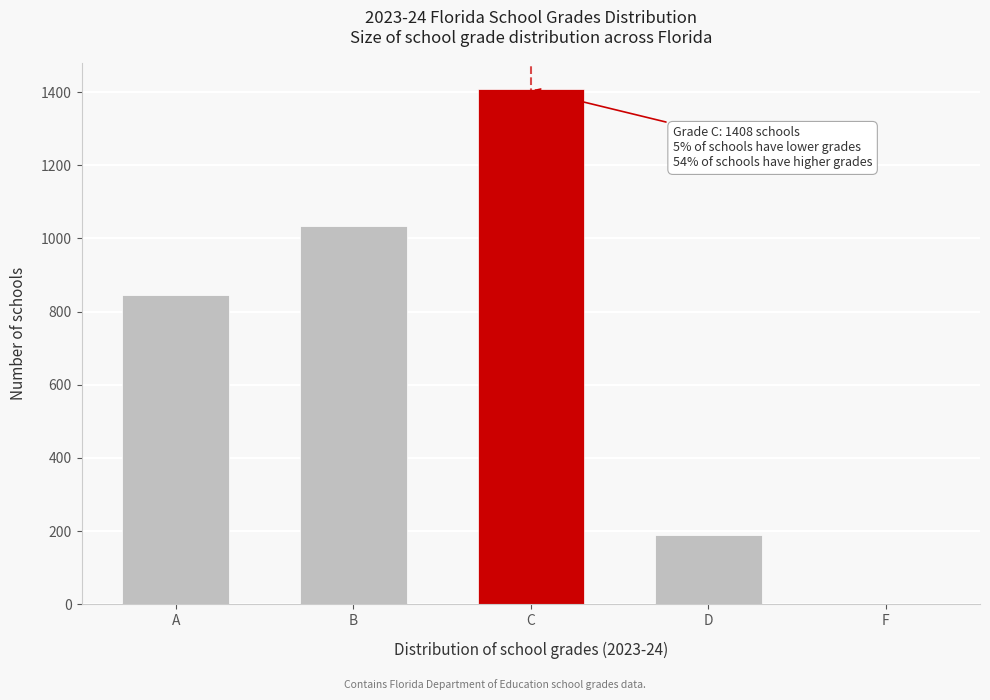

Reading left to right, list all the values displayed in this chart.

A=845	B=1033	C=1408	D=188	F=0